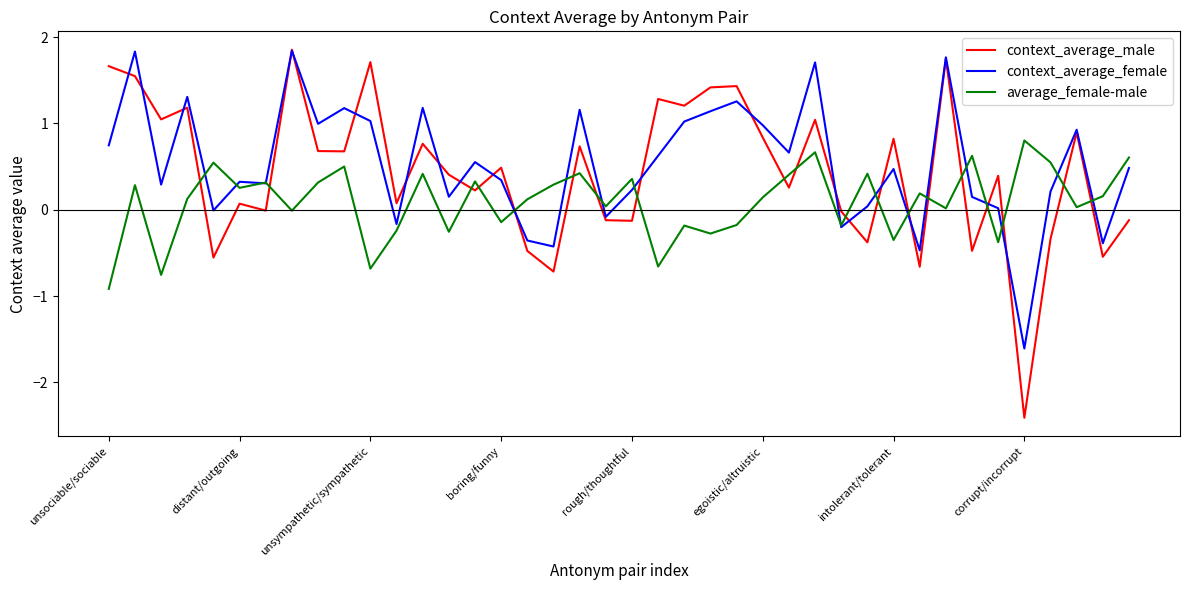

What is the maximum value for context_average_female?

1.8